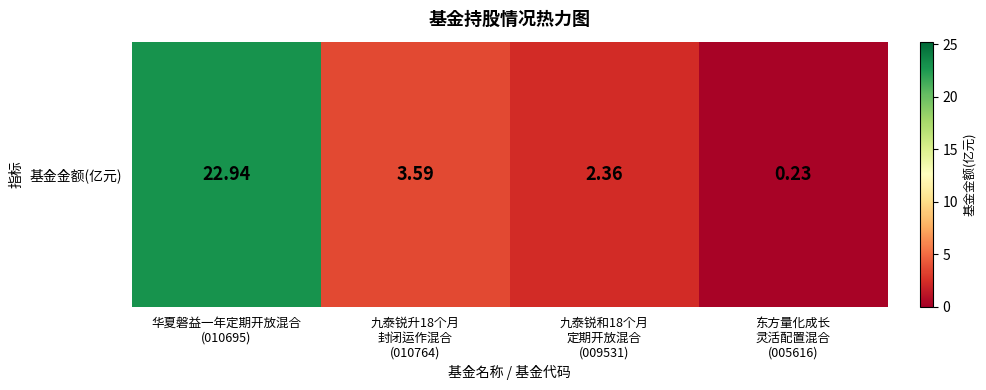

Which has a higher value, 九泰锐升18个月
封闭运作混合
(010764) or 九泰锐和18个月
定期开放混合
(009531)?

九泰锐升18个月
封闭运作混合
(010764)